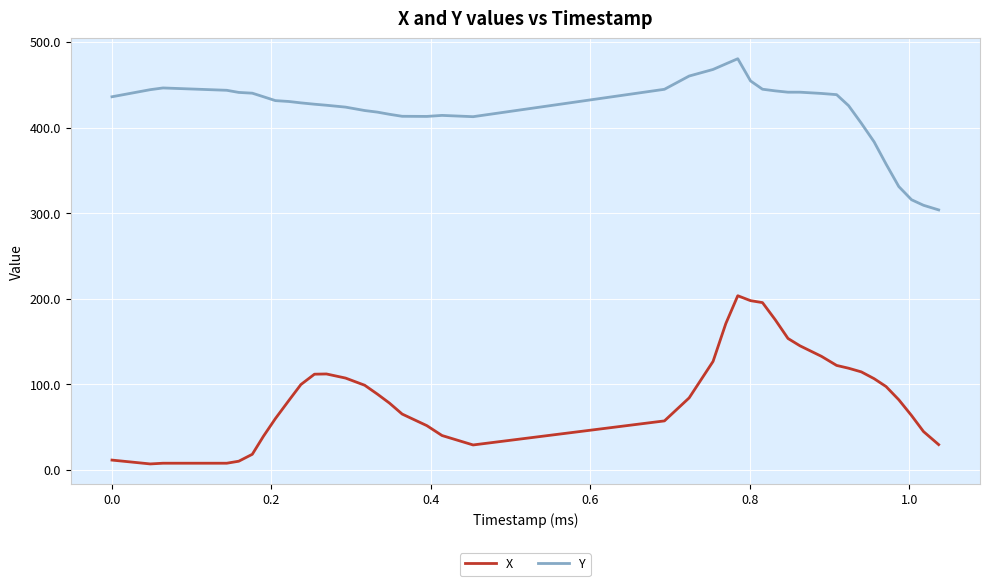

Rank the series by their average value, from highest to lowest.

Y, X